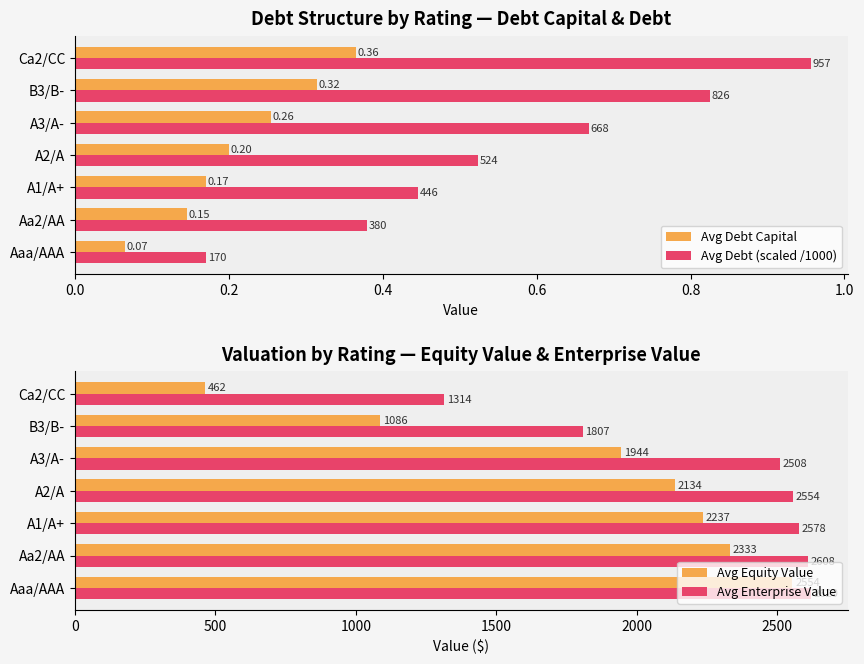

At which label does Avg Debt Capital reach its minimum?

Aaa/AAA